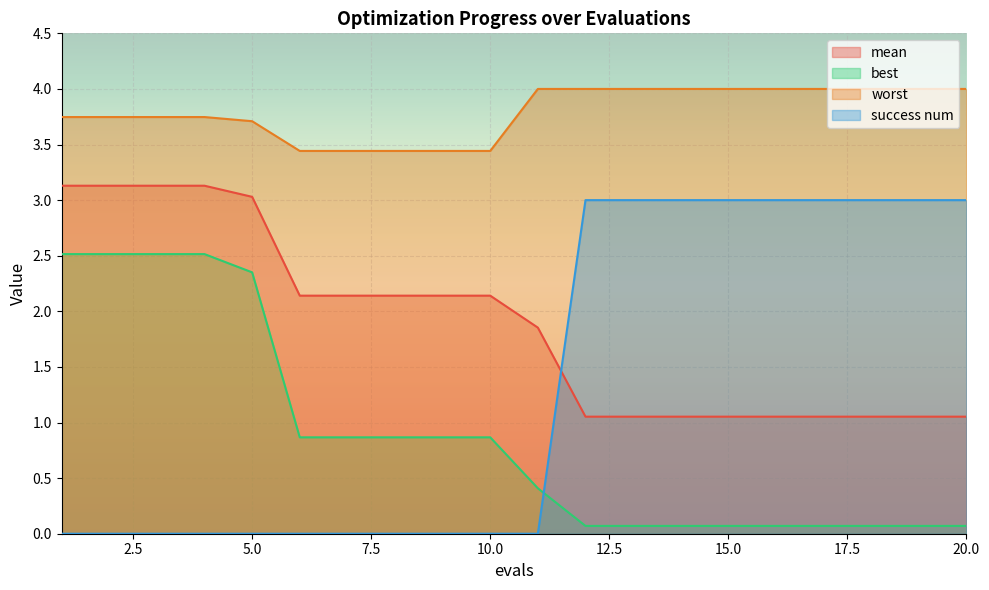

Reading right to left, transcribe all the data shown in this chart.

mean: 20=1.1	19=1.1	18=1.1	17=1.1	16=1.1	15=1.1	14=1.1	13=1.1	12=1.1	11=1.9	10=2.1	9=2.1	8=2.1	7=2.1	6=2.1	5=3.0	4=3.1	3=3.1	2=3.1	1=3.1
best: 20=0.1	19=0.1	18=0.1	17=0.1	16=0.1	15=0.1	14=0.1	13=0.1	12=0.1	11=0.4	10=0.9	9=0.9	8=0.9	7=0.9	6=0.9	5=2.4	4=2.5	3=2.5	2=2.5	1=2.5
worst: 20=4.0	19=4.0	18=4.0	17=4.0	16=4.0	15=4.0	14=4.0	13=4.0	12=4.0	11=4.0	10=3.4	9=3.4	8=3.4	7=3.4	6=3.4	5=3.7	4=3.7	3=3.7	2=3.7	1=3.7
success num: 20=3.0	19=3.0	18=3.0	17=3.0	16=3.0	15=3.0	14=3.0	13=3.0	12=3.0	11=0.0	10=0.0	9=0.0	8=0.0	7=0.0	6=0.0	5=0.0	4=0.0	3=0.0	2=0.0	1=0.0